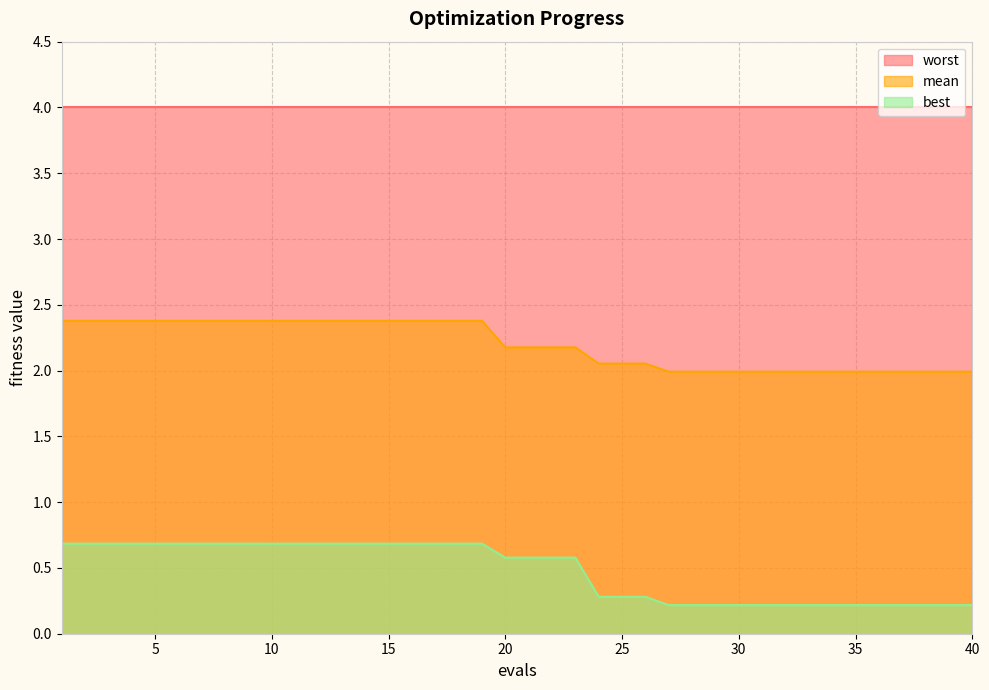

List the series in order of their peak value, highest first.

worst, mean, best